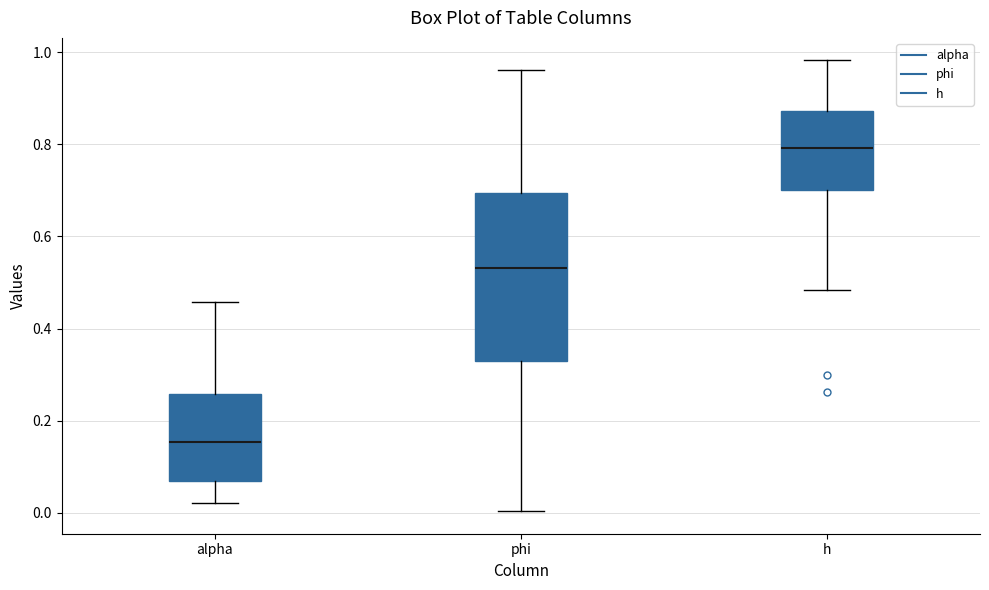

Reading left to right, read every box against the y-axis: the position of its median line, the range the box covers, and the ends of its whiskers. The values are not printed on the chart, so give them approximately, as read against the axis.

alpha: median 0.16, box 0.06 to 0.26, whiskers 0.02 to 0.46
phi: median 0.54, box 0.32 to 0.70, whiskers 0.00 to 0.96
h: median 0.80, box 0.70 to 0.88, whiskers 0.48 to 0.98